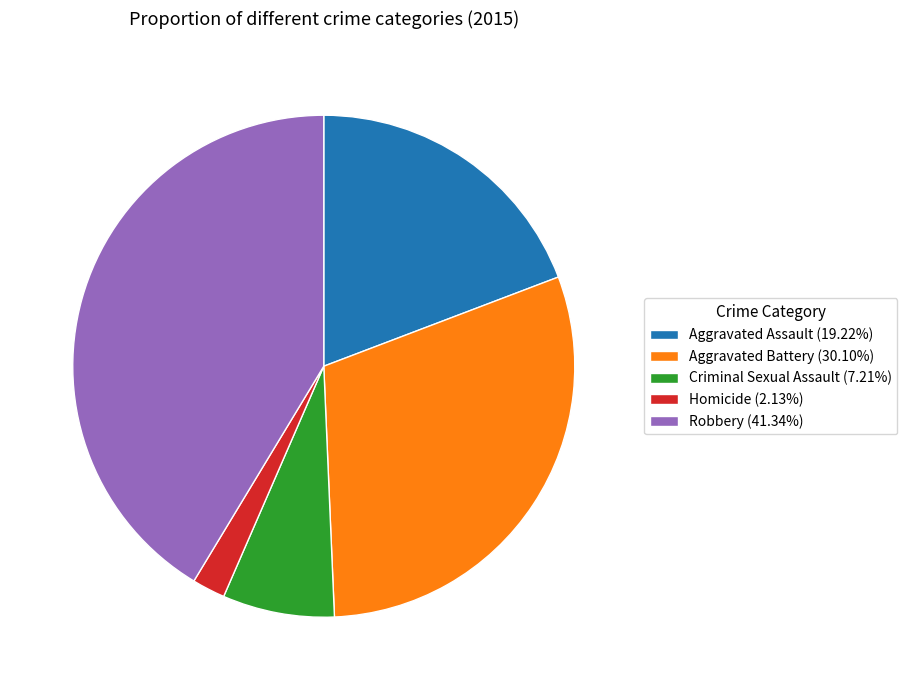

What is the ratio of the value at Robbery to the value at Criminal Sexual Assault?

5.7